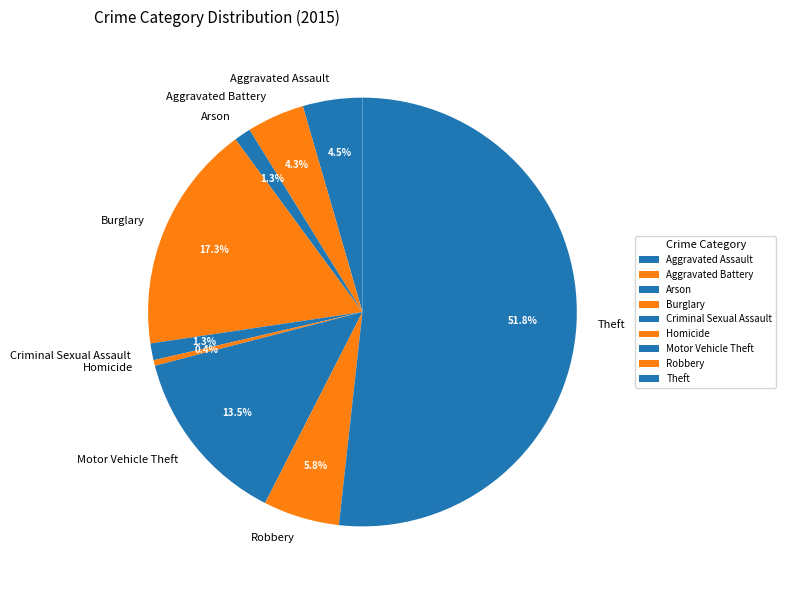

What is the ratio of the value at Arson to the value at Criminal Sexual Assault?

1.0